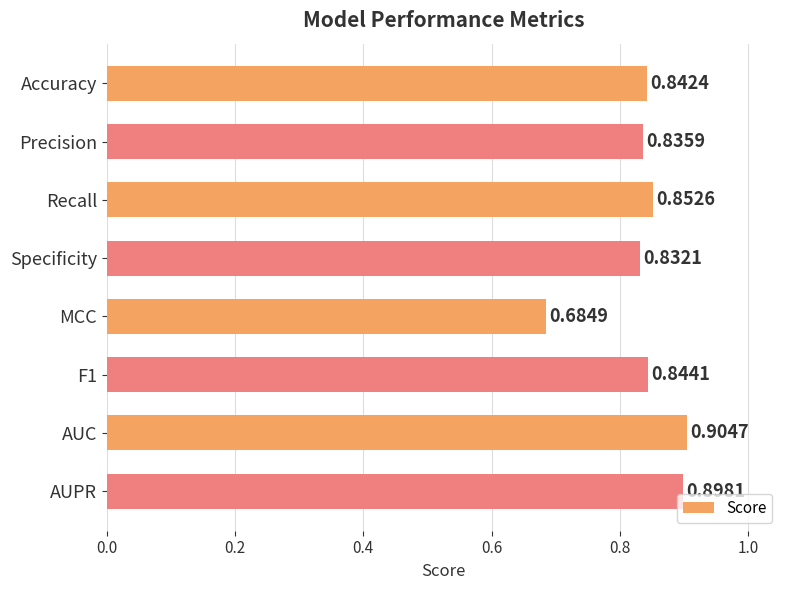

What is the label of the 4th bar from the top?

Specificity